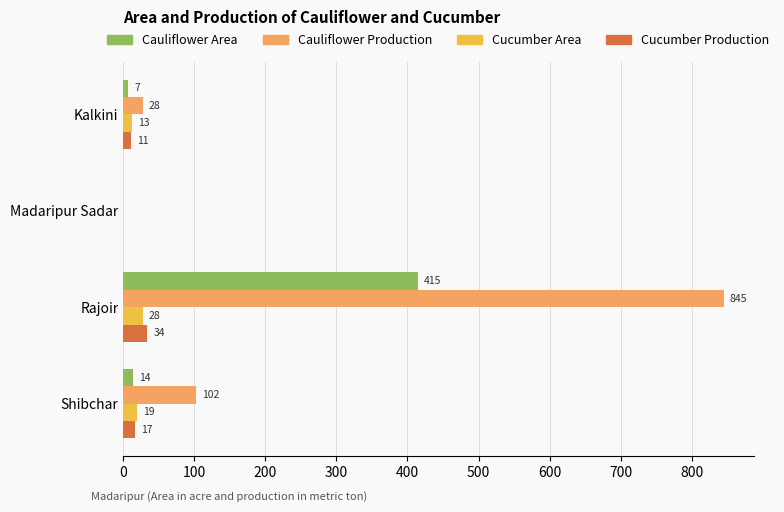

Read the Cucumber Area value at Rajoir, to the nearest 5.

30